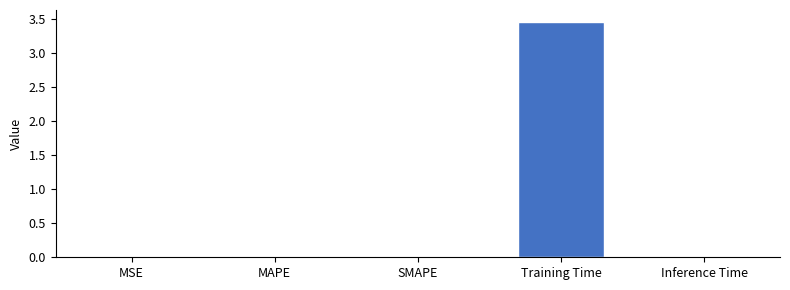

True or false: the data shows 0.0 at Inference Time.

True